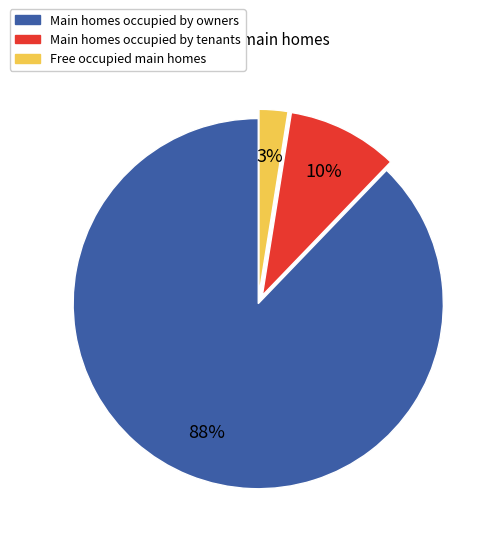

Is there a majority slice in this chart?

Yes